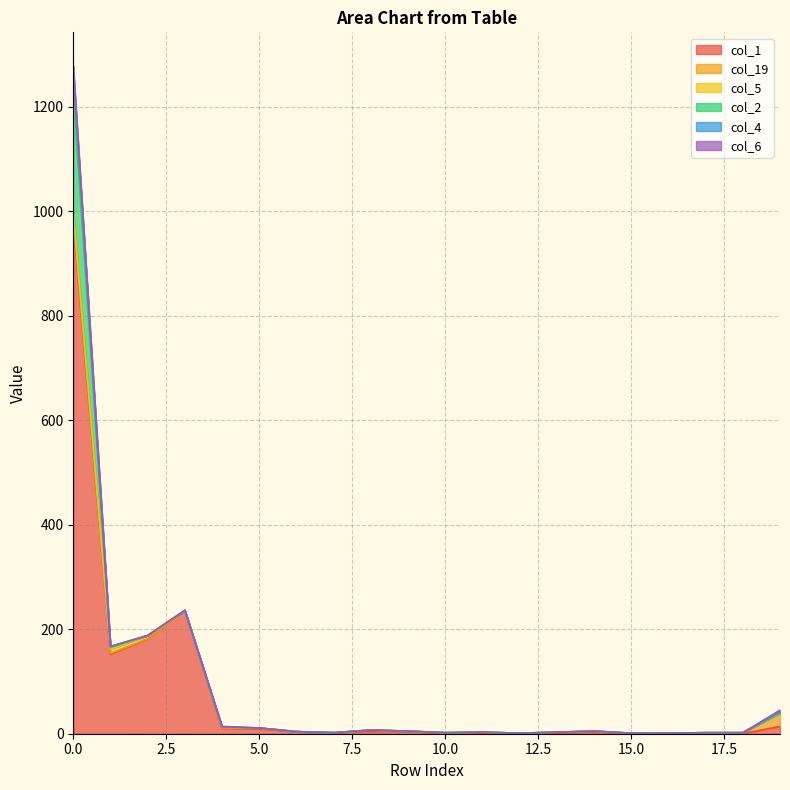

How many interior local peaks does the col_1 series have?

2